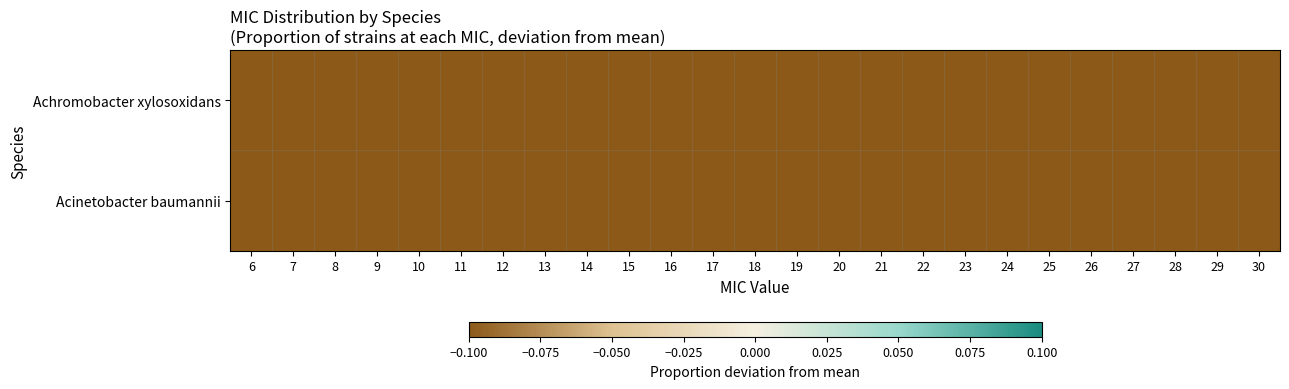

Reading right to left, list all the values displayed in this chart.

Achromobacter xylosoxidans: 30=-0.4	29=-0.4	28=-0.4	27=-0.4	26=-0.4	25=-0.4	24=-0.4	23=-0.4	22=-0.4	21=-0.4	20=-0.4	19=-0.4	18=-0.4	17=-0.4	16=-0.4	15=-0.4	14=-0.4	13=-0.4	12=-0.4	11=-0.4	10=-0.4	9=-0.4	8=-0.4	7=-0.4	6=-0.4
Acinetobacter baumannii: 30=-0.5	29=-0.5	28=-0.5	27=-0.5	26=-0.5	25=-0.5	24=-0.5	23=-0.5	22=-0.5	21=-0.5	20=-0.5	19=-0.5	18=-0.5	17=-0.5	16=-0.5	15=-0.5	14=-0.5	13=-0.5	12=-0.5	11=-0.5	10=-0.5	9=-0.5	8=-0.5	7=-0.5	6=-0.5